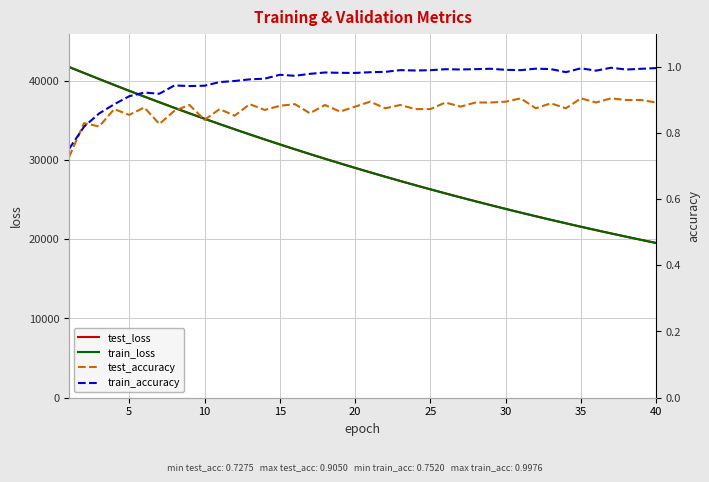

What is the minimum value for test_loss?

19514.3